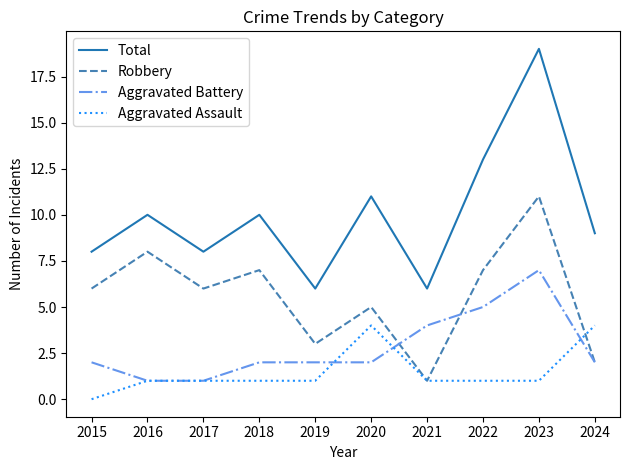

At which category does the chart reach its peak across all series?

2023